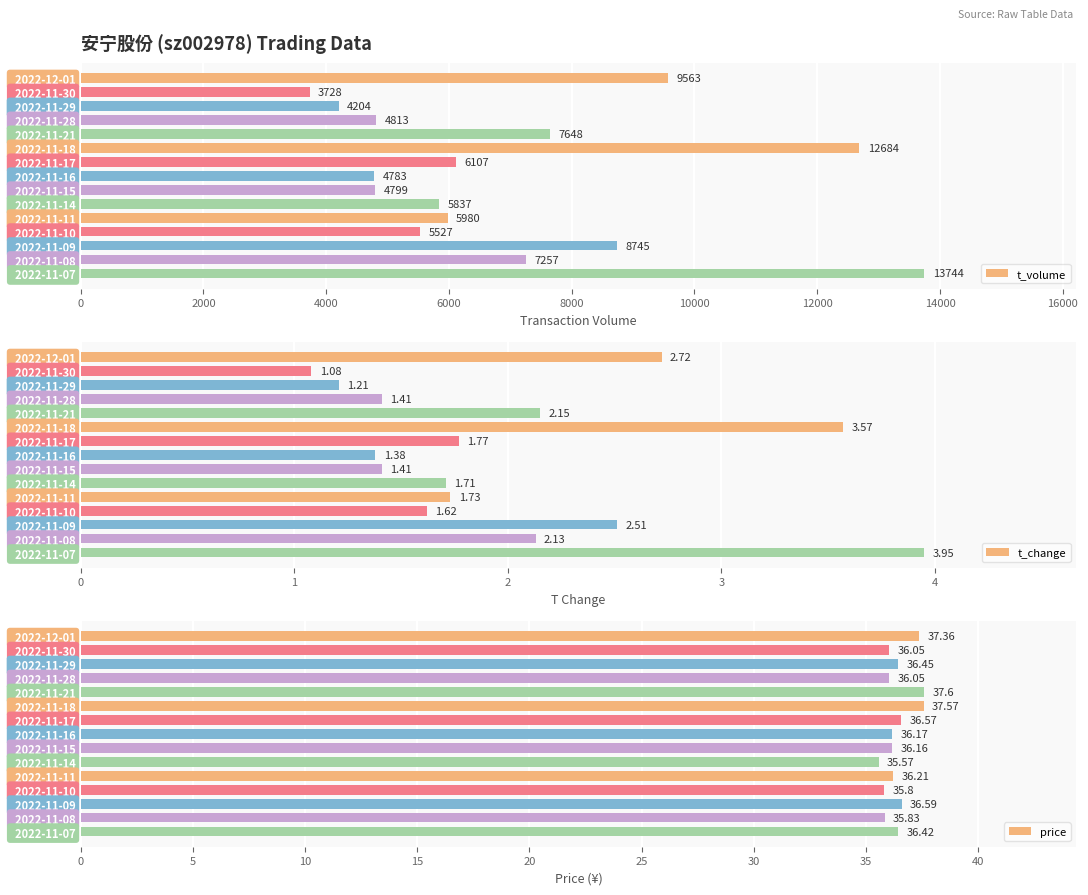

How many bars are there in each group?

3